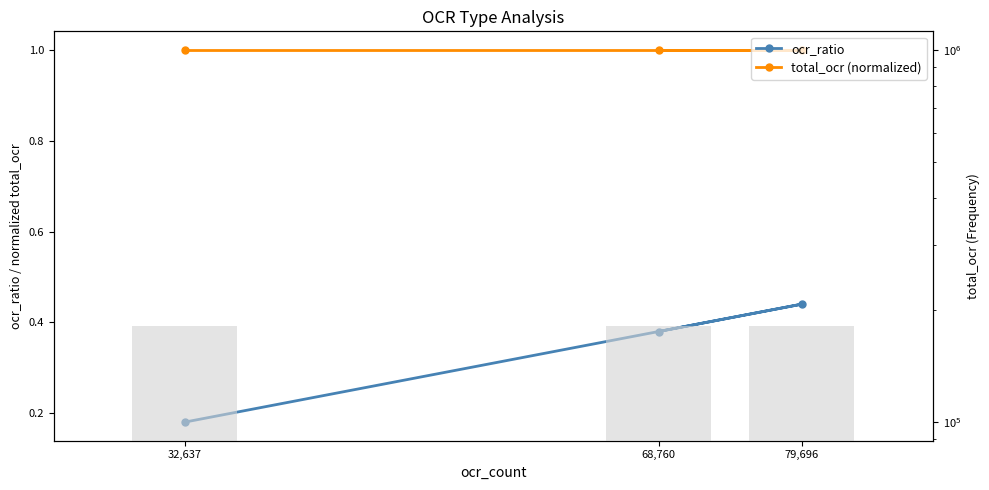

What is the label of the 3rd bar from the left?

68,760